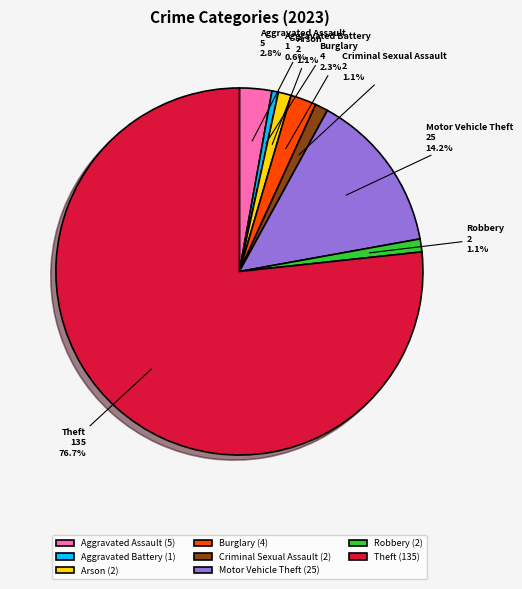

Which has a higher value, Robbery or Aggravated Battery?

Robbery